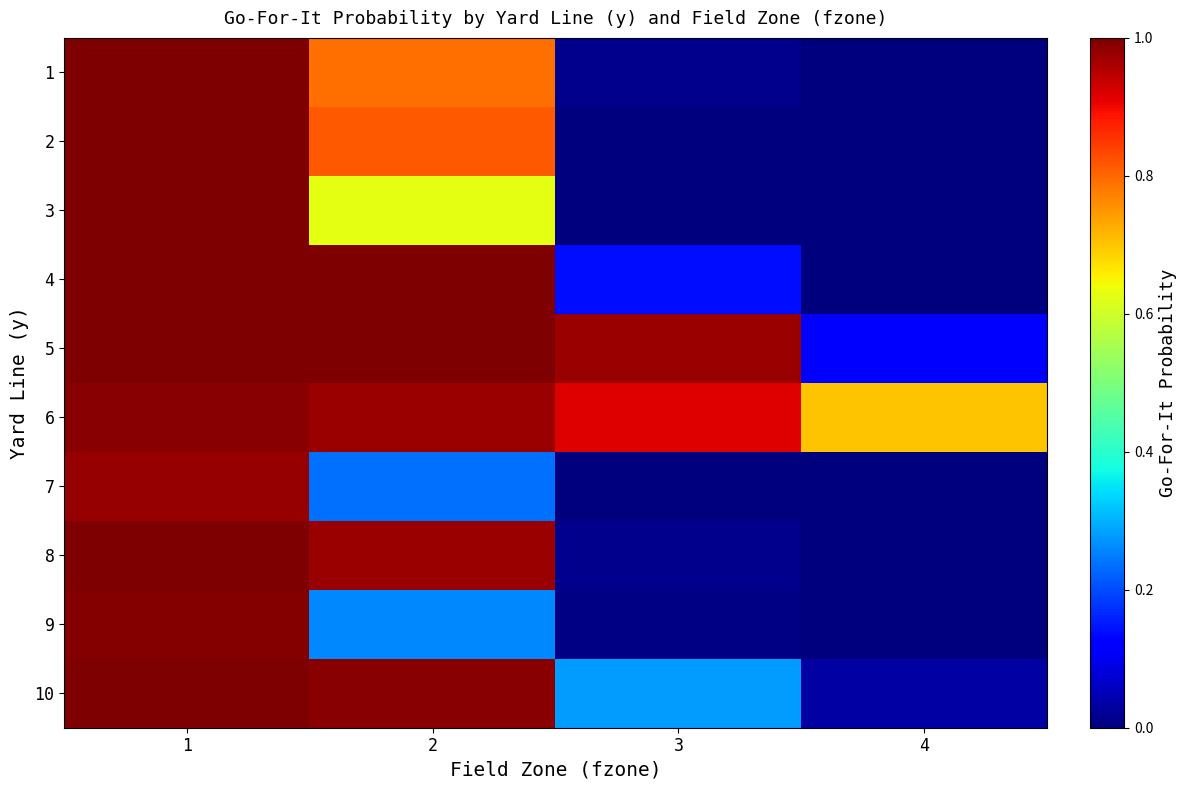

At 2, list the series in order from smallest to largest.

7, 9, 3, 1, 2, 6, 8, 10, 4, 5